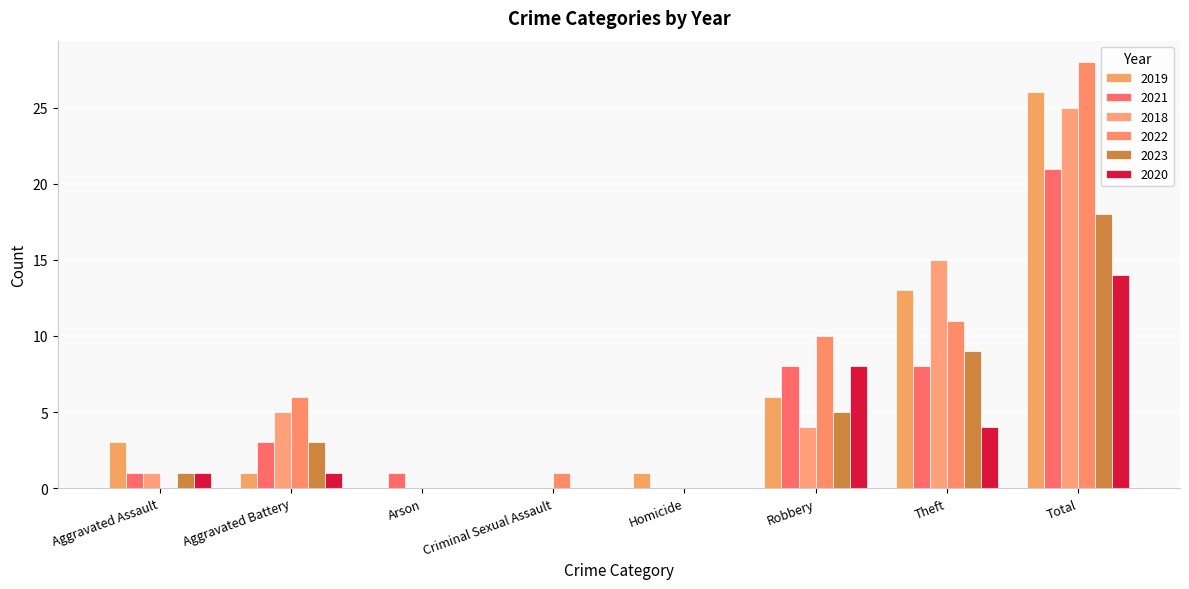

What is the total value across all series at Theft?

60